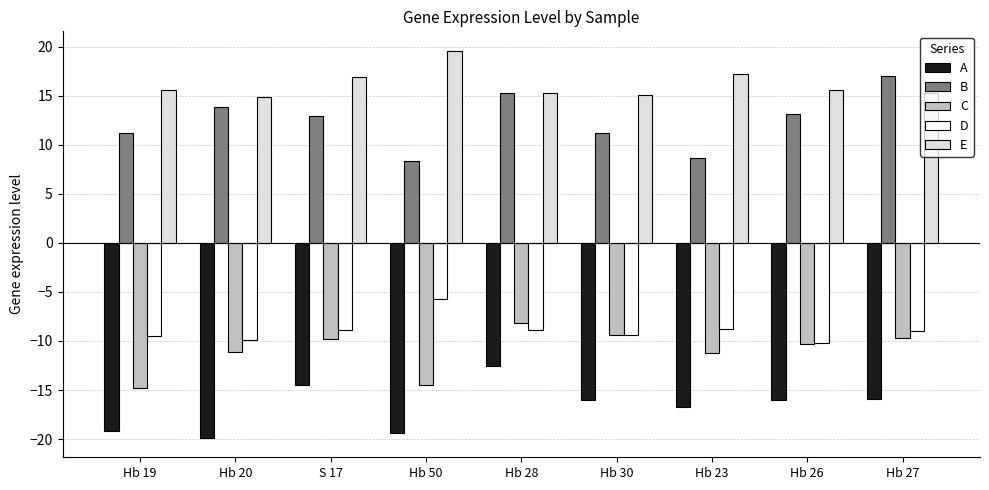

Count the number of categories in the chart.

9